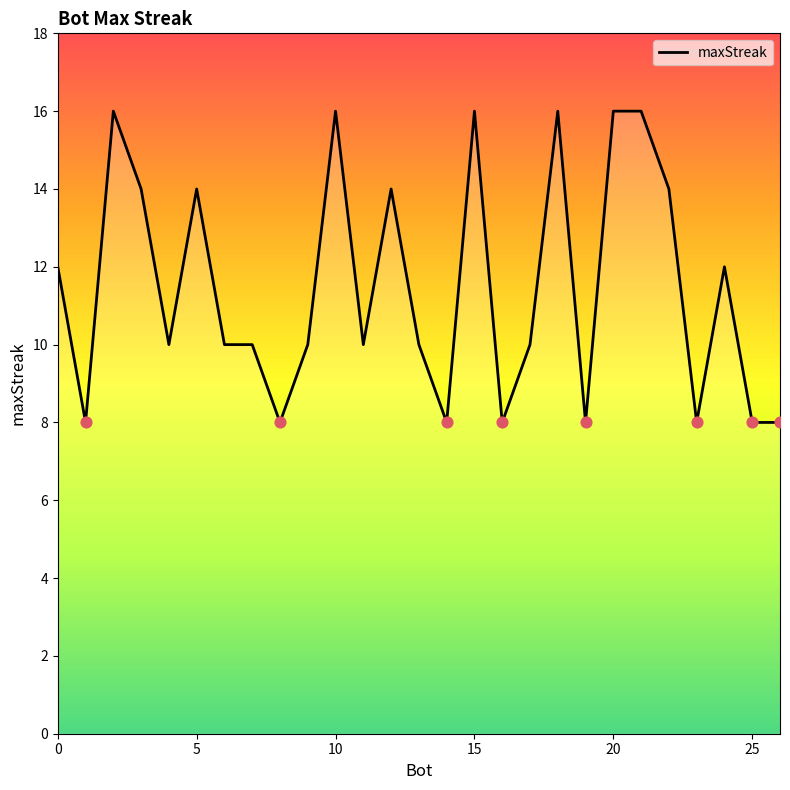

What is the difference between the maximum and minimum values?

8